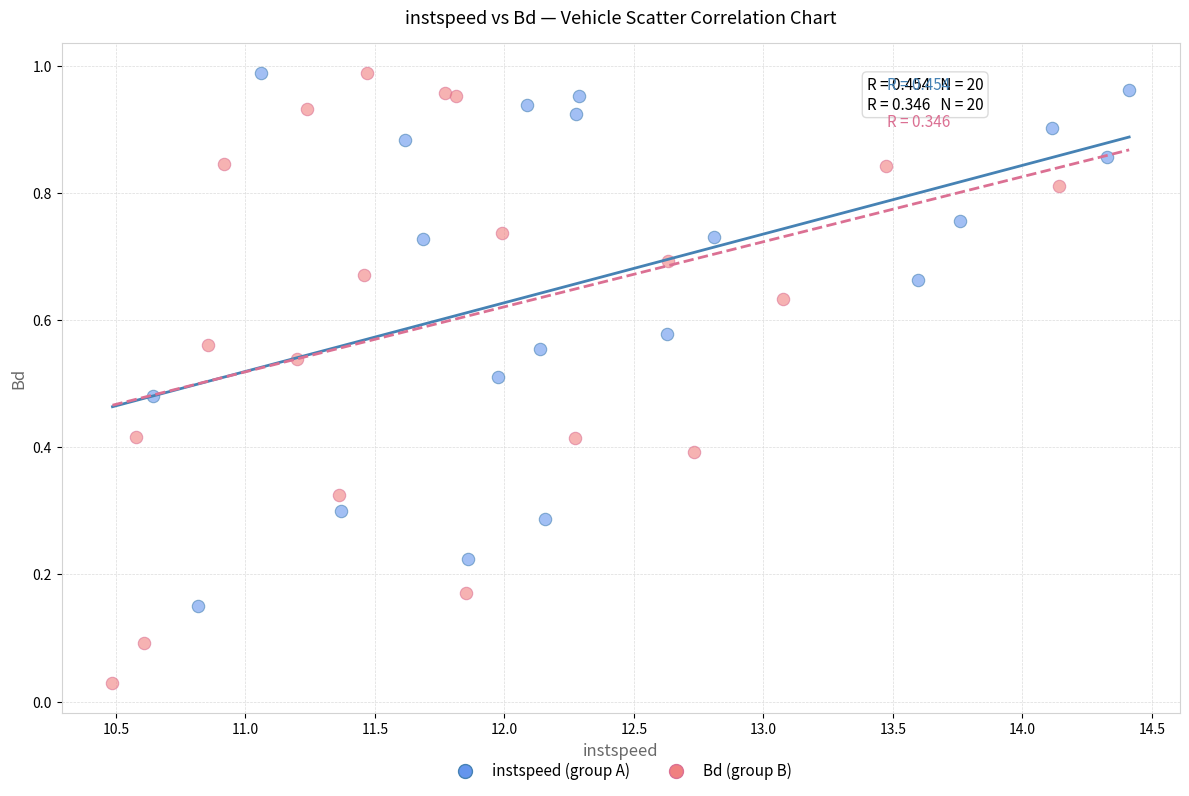

Which series has the widest spread of Y values?

Bd (group B)